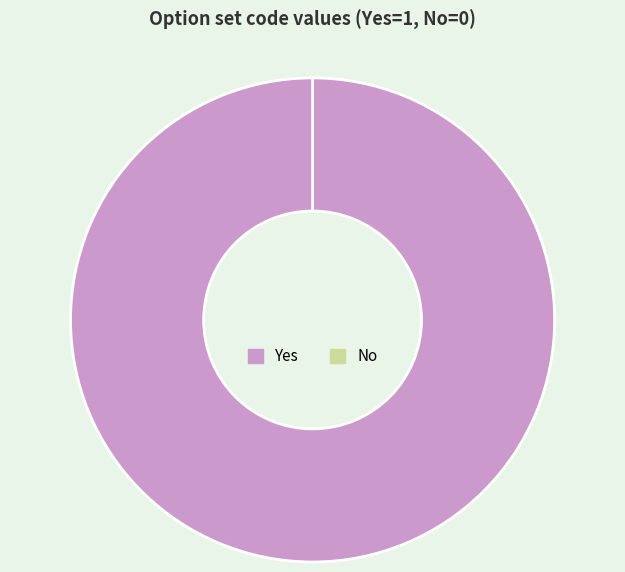

To the nearest percent, what is the difference between the Yes and No slice percentages?

100%